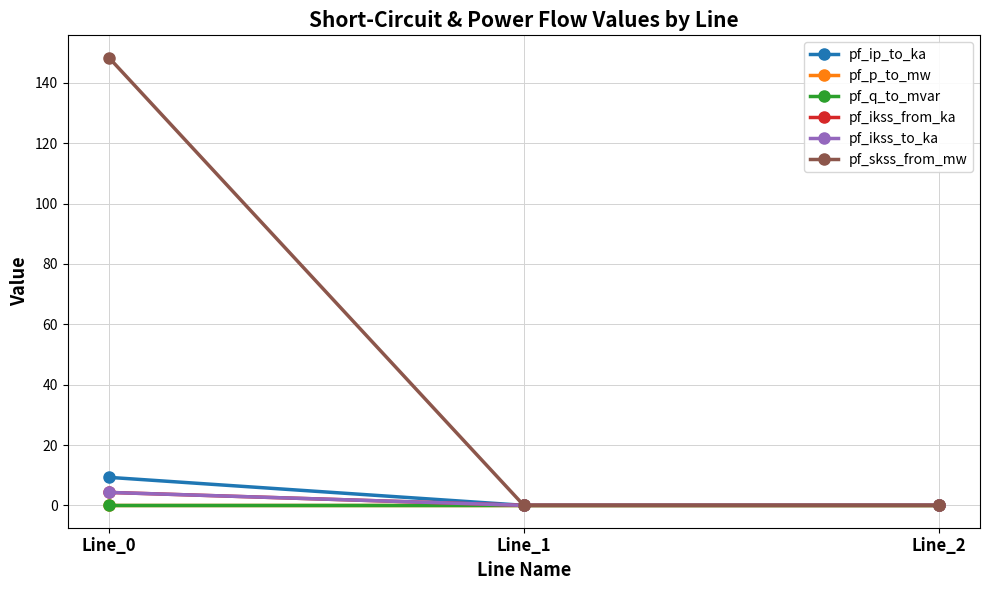

Is it true that pf_p_to_mw equals -0.0 at Line_0?

False